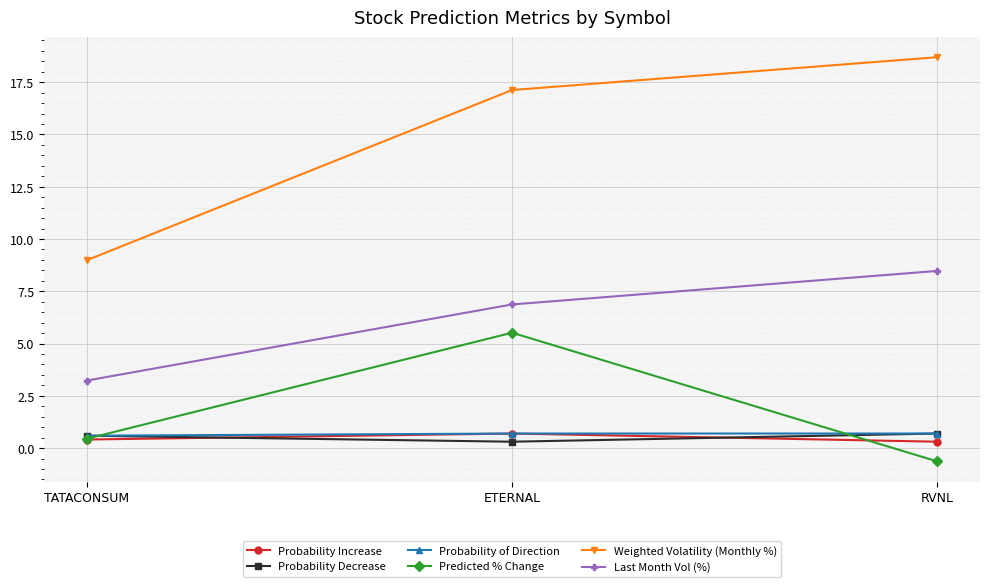

What is the value of the Predicted % Change point at the 1st from the left?

0.4